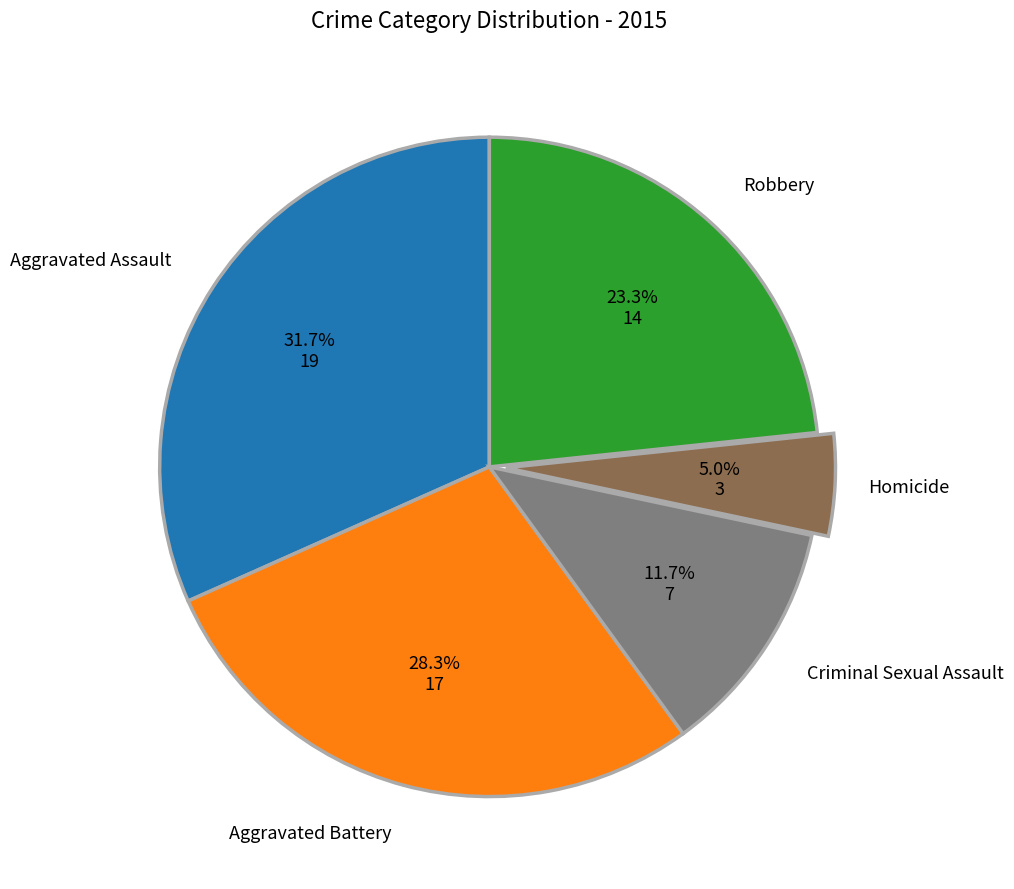

Is Homicide the majority of the pie?

No